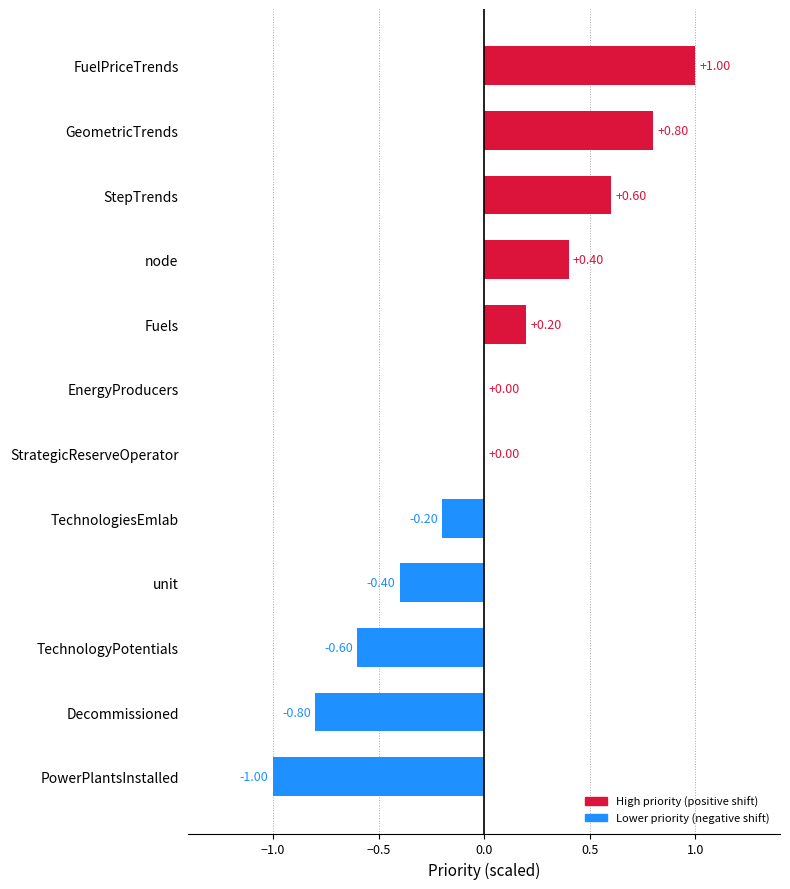

At which category does the chart reach its peak across all series?

FuelPriceTrends